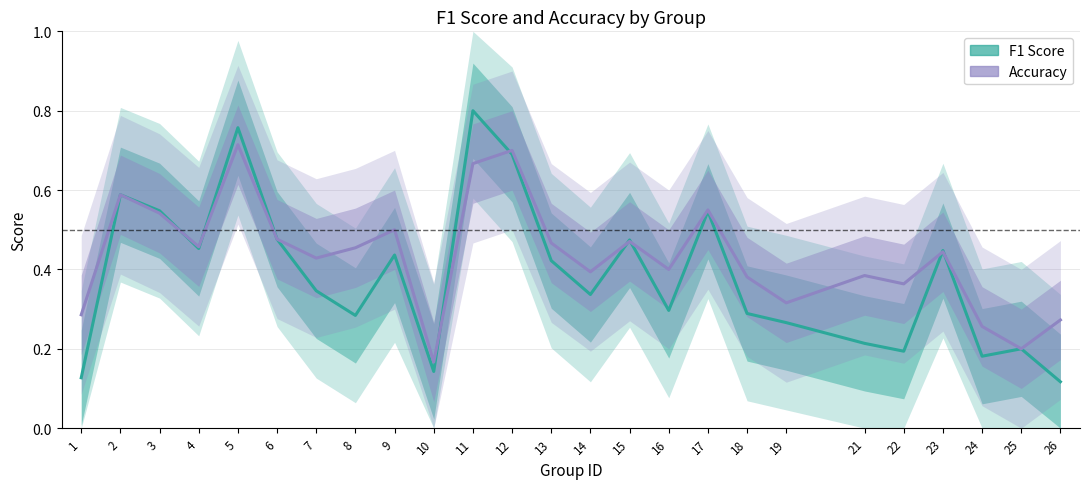

How many intersections are there between Accuracy and F1 Score?

8